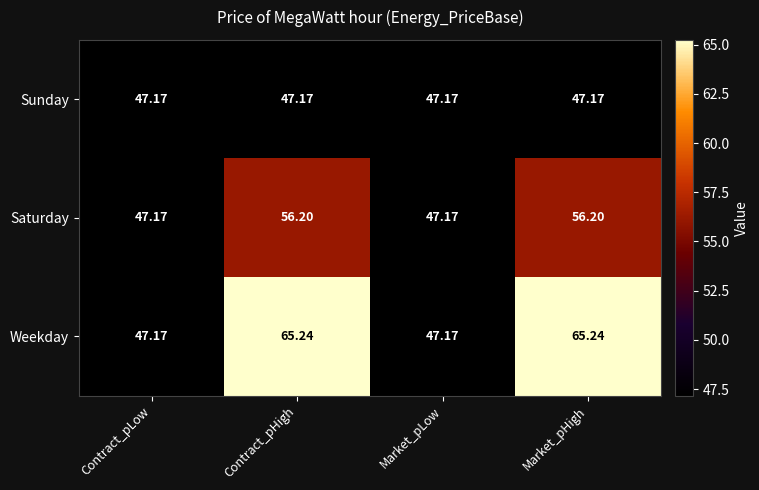

Is the value of Saturday at Market_pHigh greater than the value of Sunday at Contract_pHigh?

Yes